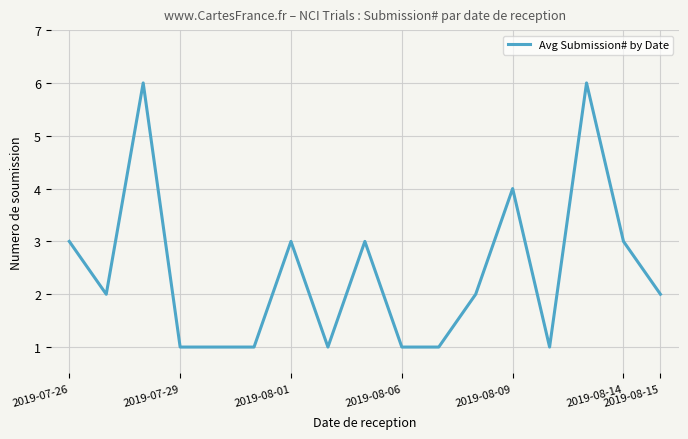

What is the difference between the maximum and minimum values?

5